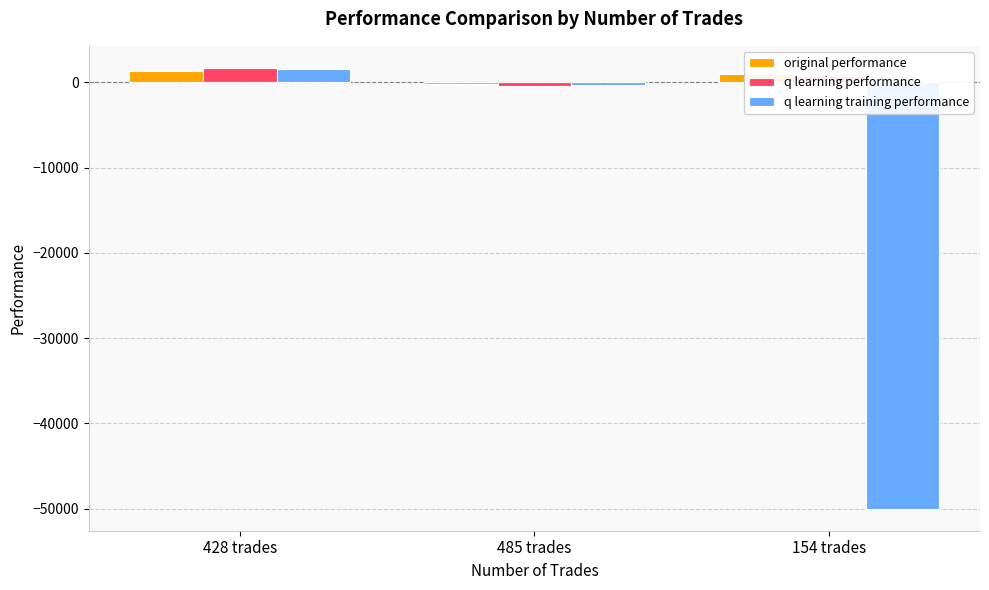

At which category is the sum across all series the highest?

428 trades